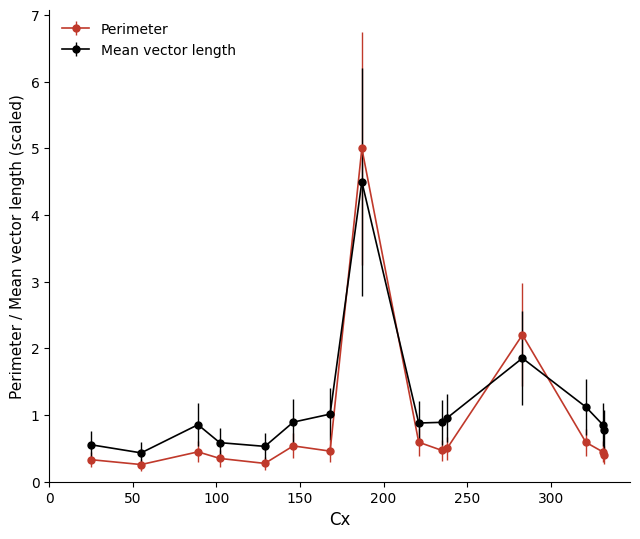

What is the average value of the Perimeter series?

0.9